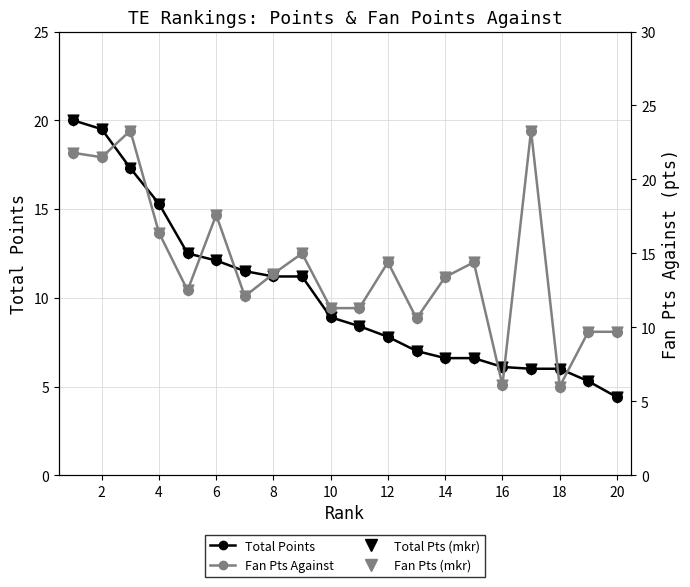

Which series has the largest total across all categories?

Fan Pts Against